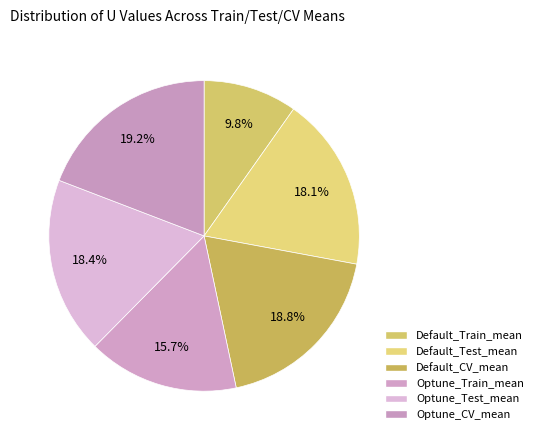

True or false: Optune_Train_mean accounts for 16% of the total.

True